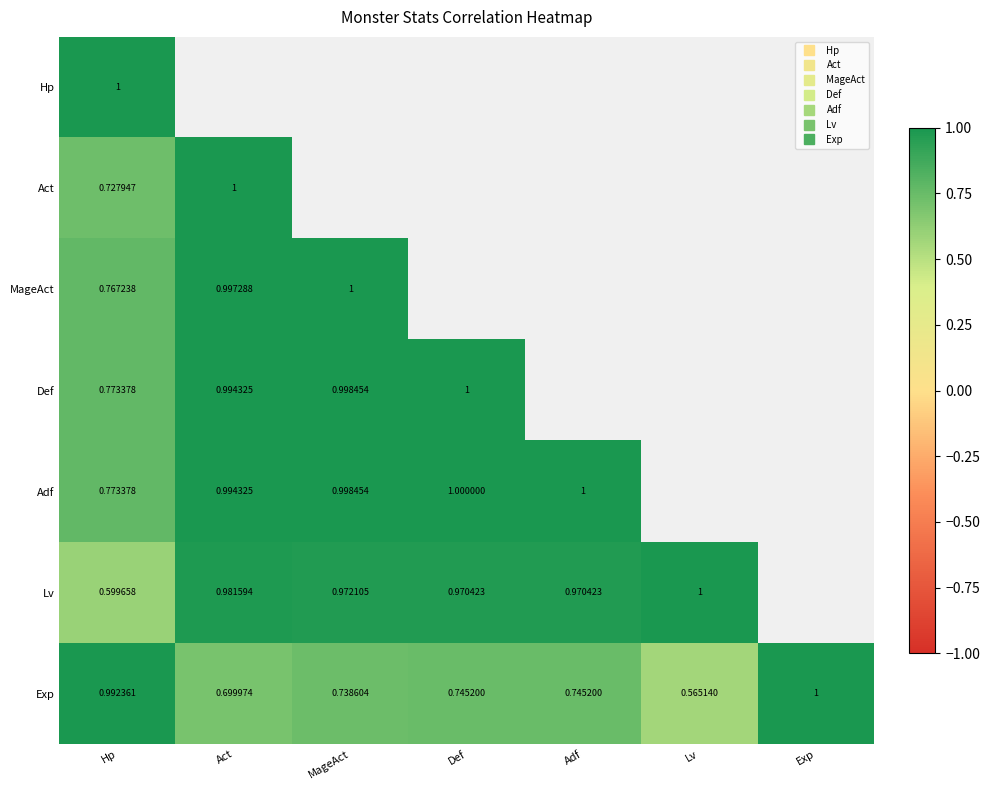

What is the average value of the Exp series?

0.8